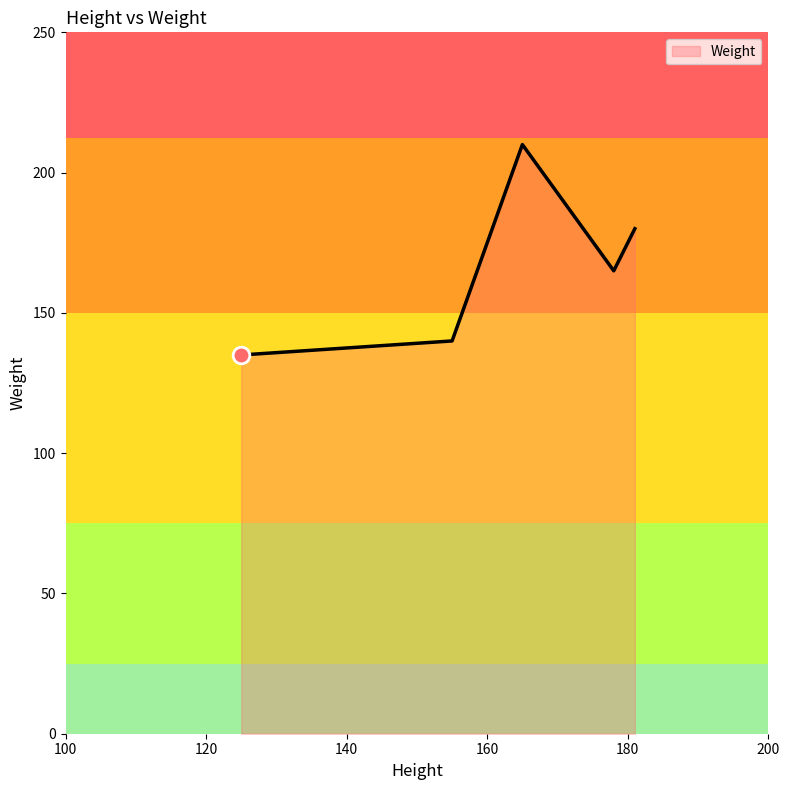

What is the maximum value shown in the chart?

210